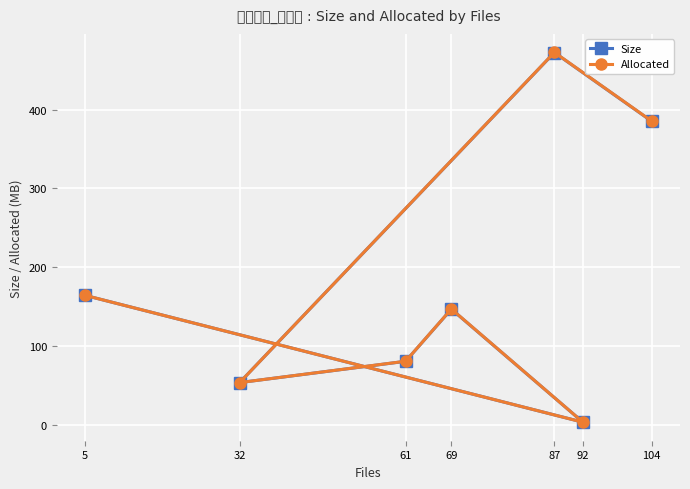

How many distinct data groups are displayed?

2